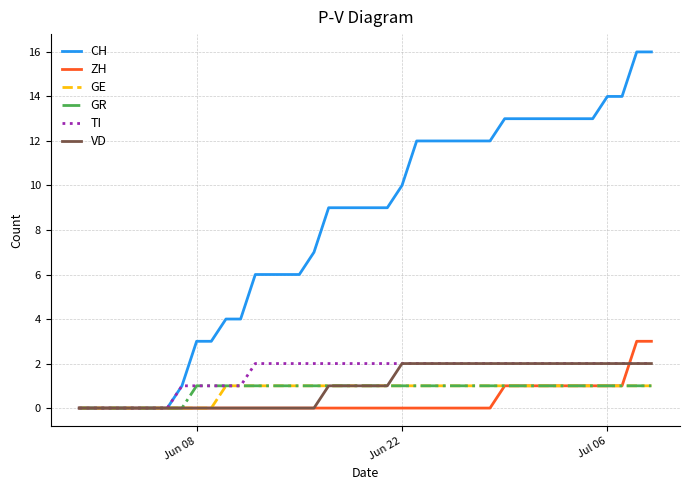

Which series has the widest spread of values?

CH